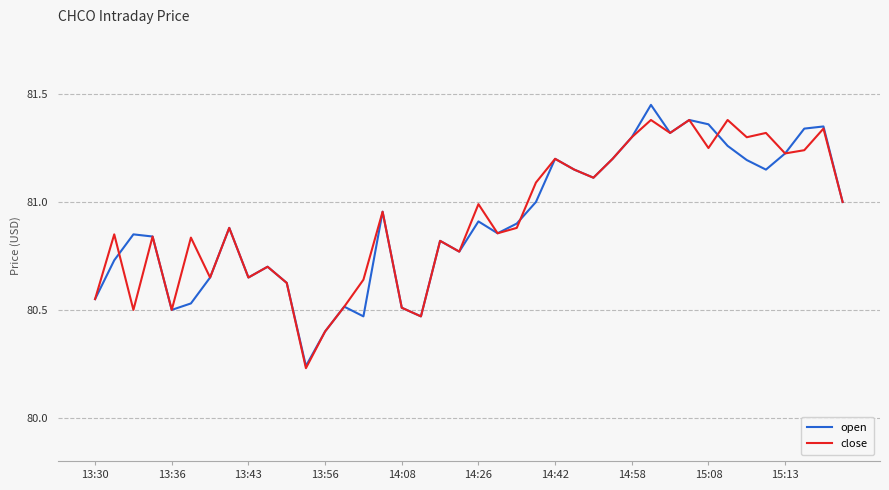

What are all the series names shown in the legend?

open, close